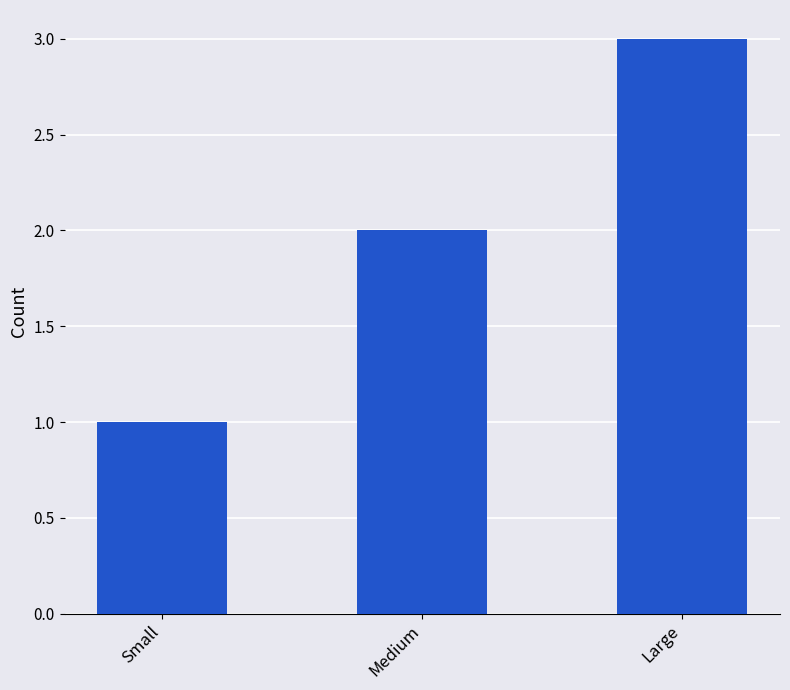

Reading right to left, list all the values displayed in this chart.

Large=3	Medium=2	Small=1